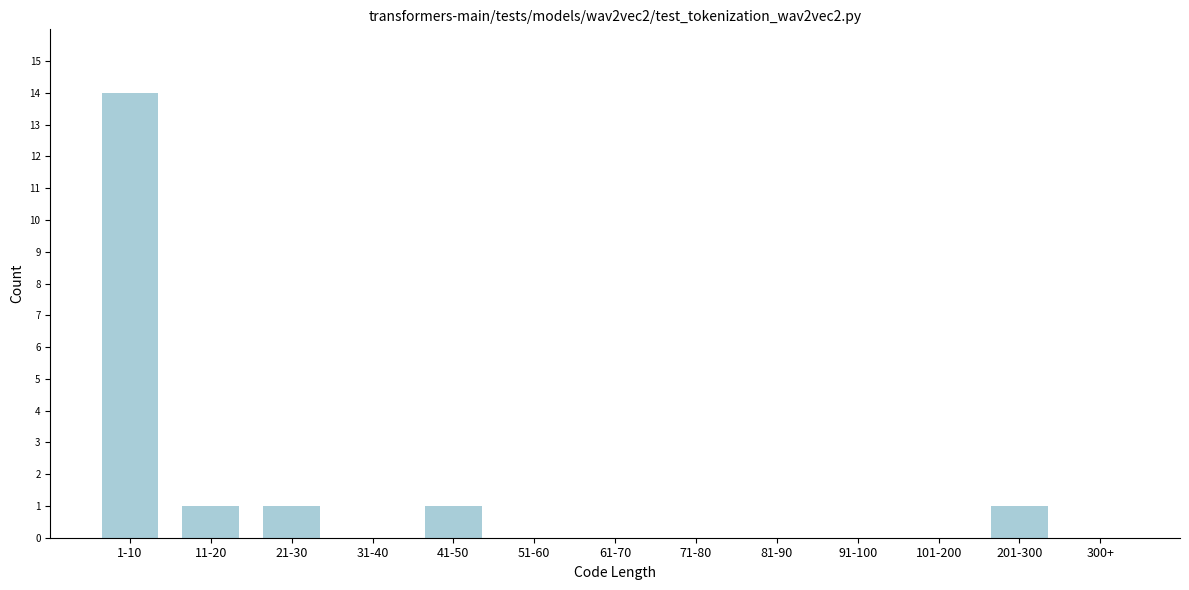

Reading right to left, transcribe all the data shown in this chart.

300+=0	201-300=1	101-200=0	91-100=0	81-90=0	71-80=0	61-70=0	51-60=0	41-50=1	31-40=0	21-30=1	11-20=1	1-10=14